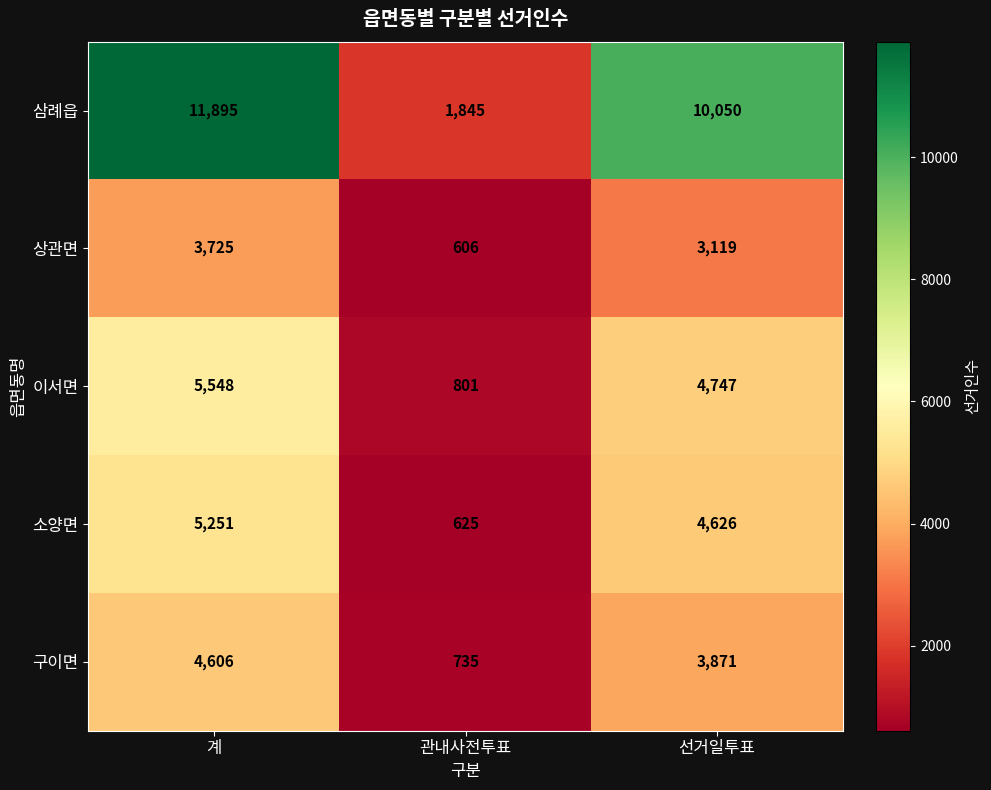

What is the greatest value displayed?

11895